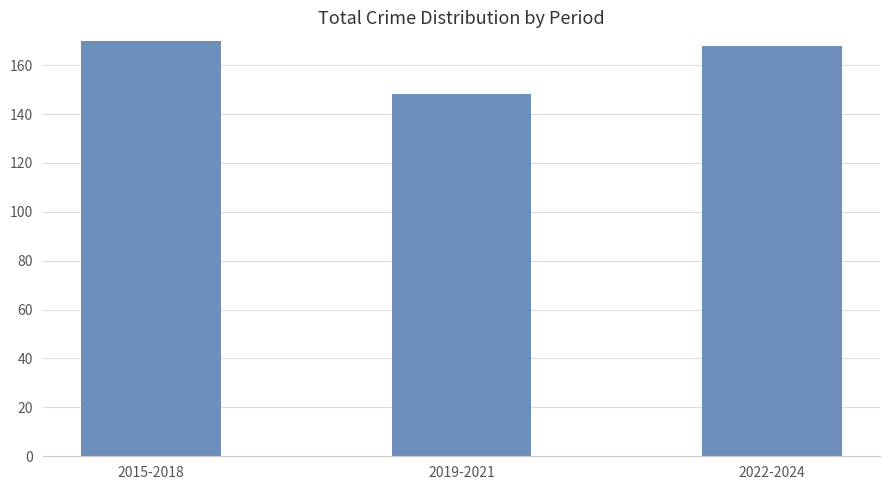

Rank the categories by value from highest to lowest.

2015-2018, 2022-2024, 2019-2021